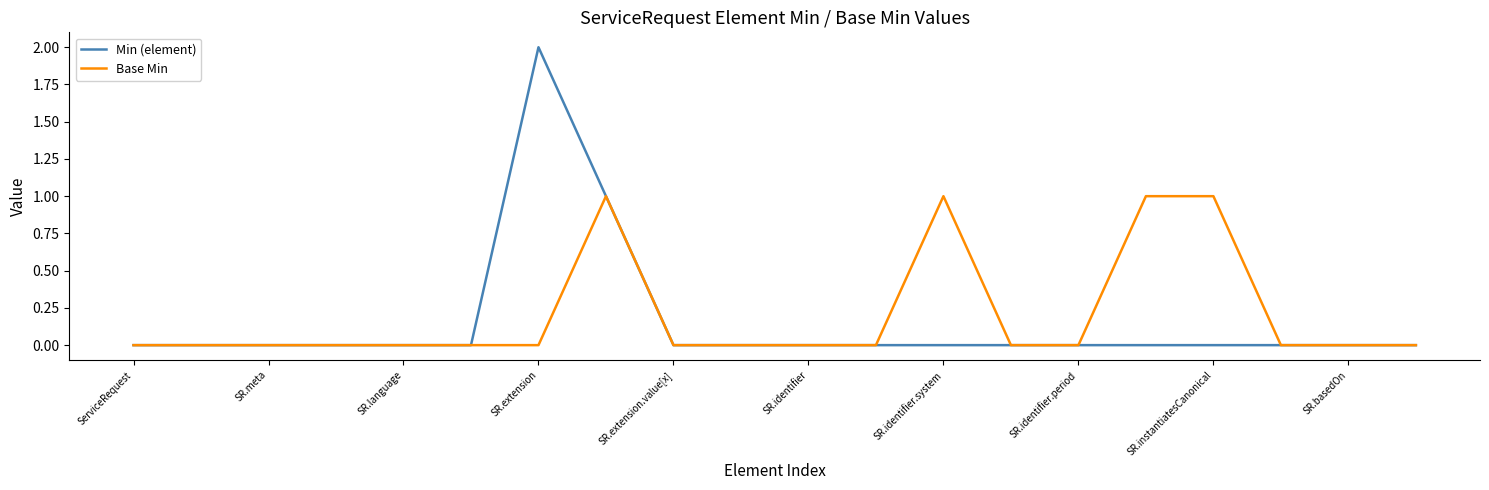

What are all the series names shown in the legend?

Min (element), Base Min